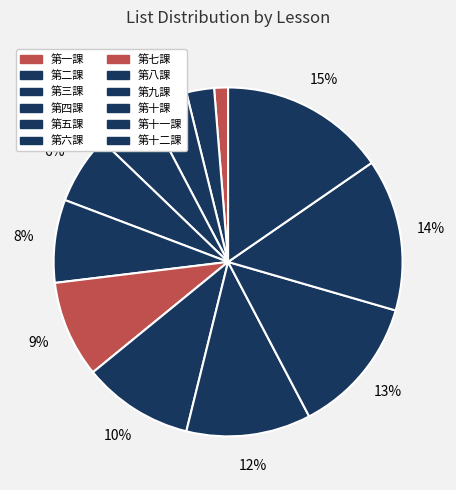

To the nearest percent, what portion does 第十一課 represent?

14%